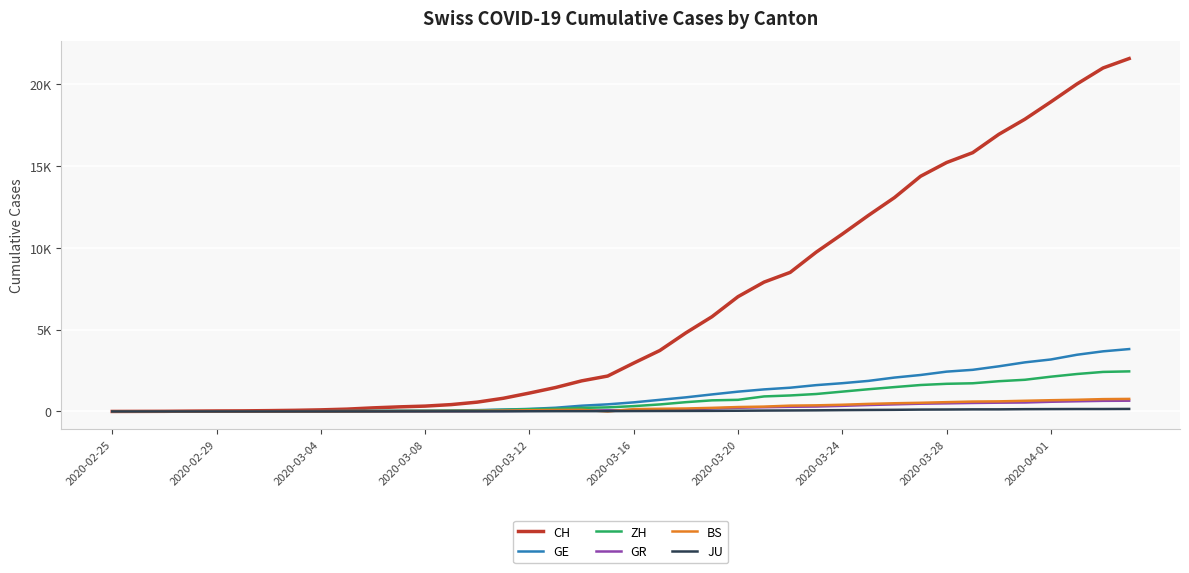

What is the difference between the maximum and minimum values in the JU series?

154